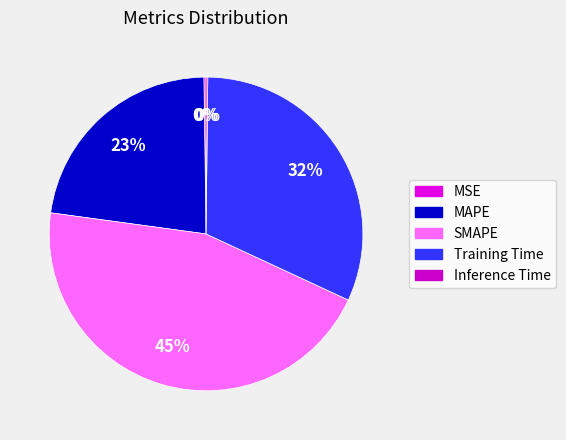

What percentage is NOT represented by Training Time?

68.3%